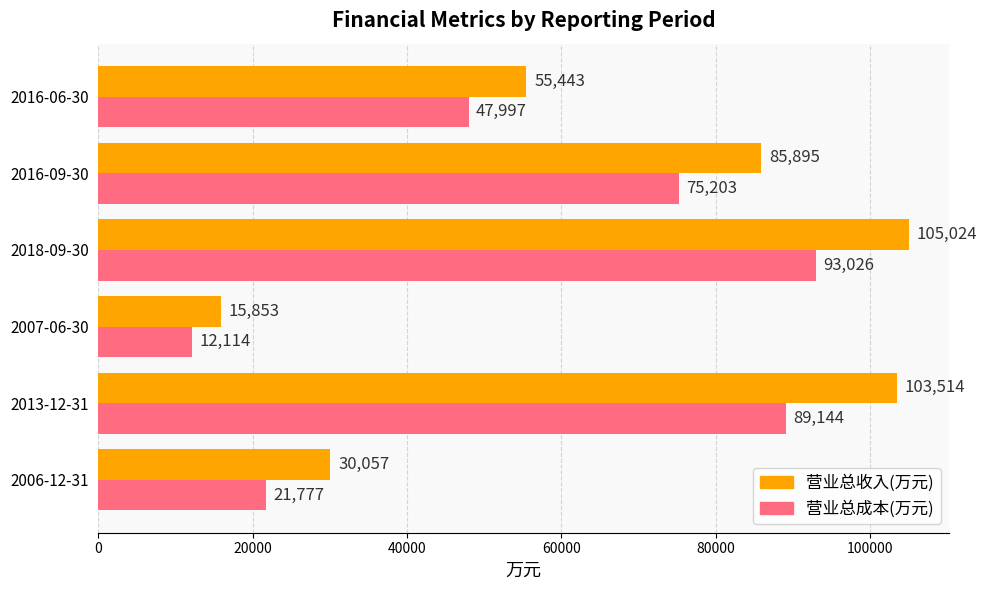

Which label corresponds to the smallest value in the chart?

2007-06-30